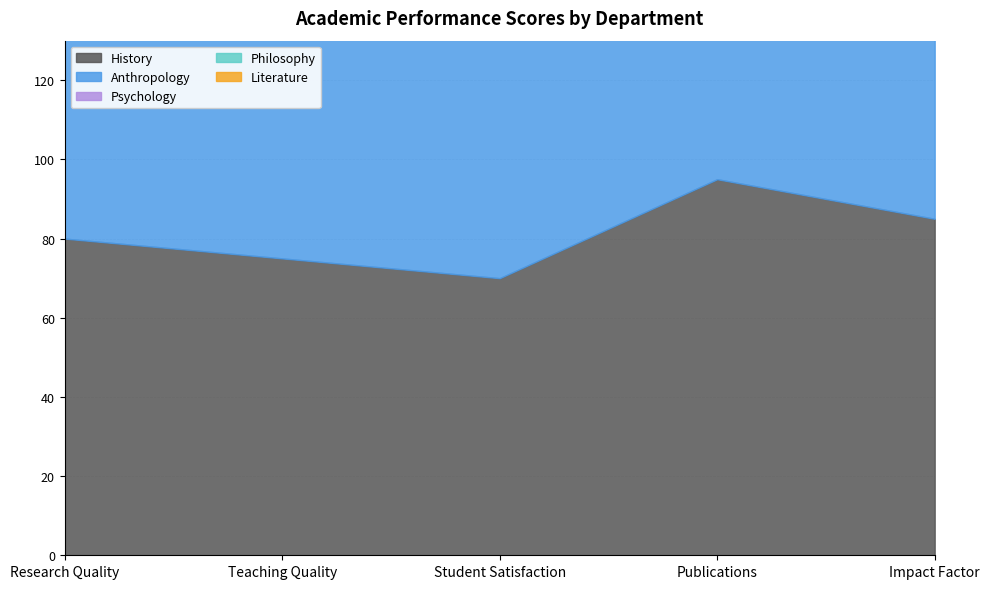

True or false: Anthropology has a value of 131 at Impact Factor.

False